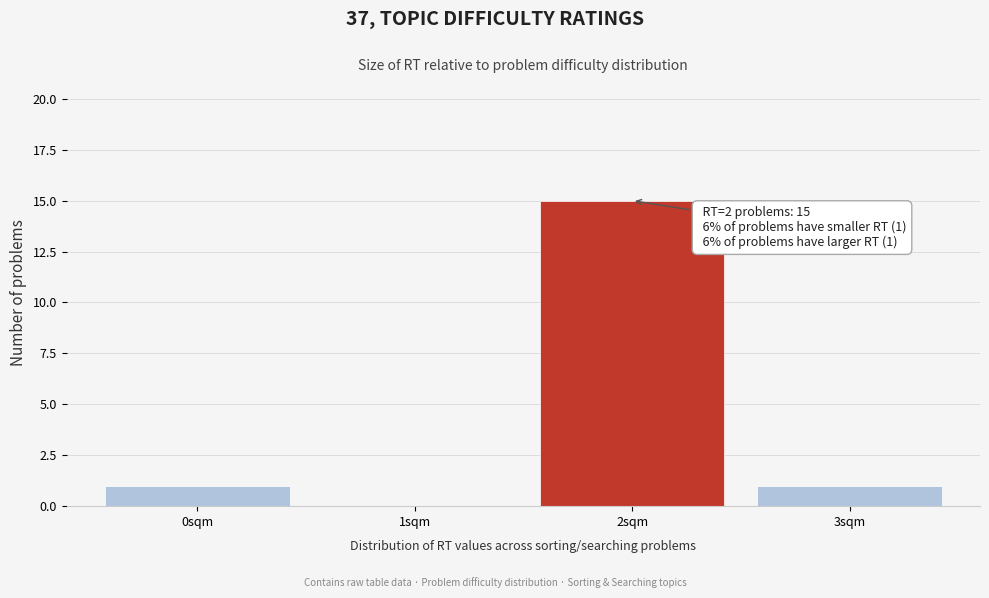

Reading left to right, transcribe all the data shown in this chart.

0sqm=1	1sqm=0	2sqm=15	3sqm=1